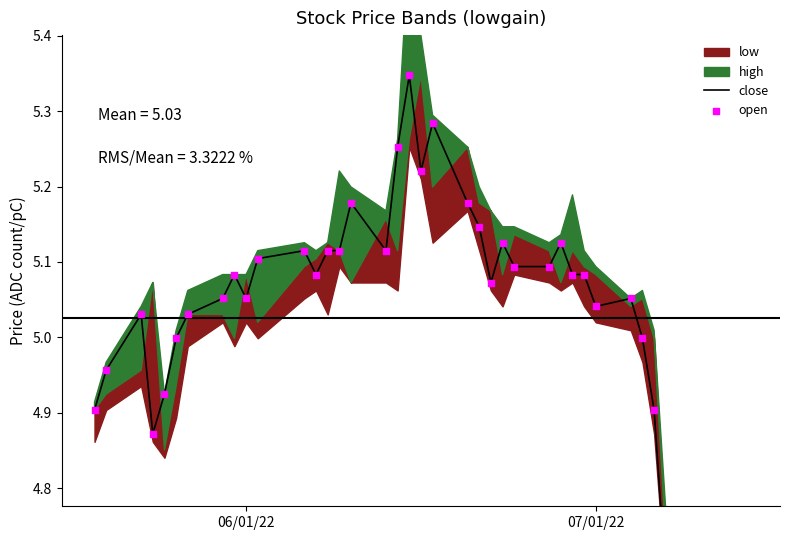

Which series reaches the minimum Y coordinate?

close